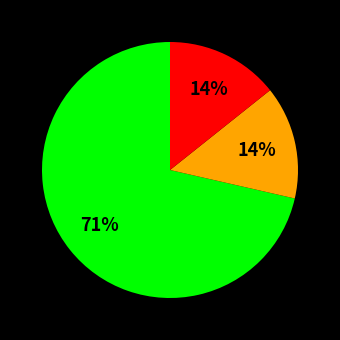

Does any single category account for the majority?

Yes